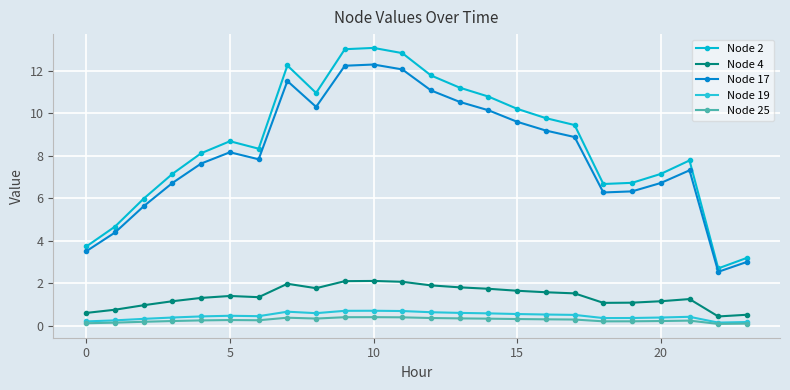

Rank the series by their maximum value, from highest to lowest.

Node 2, Node 17, Node 4, Node 19, Node 25